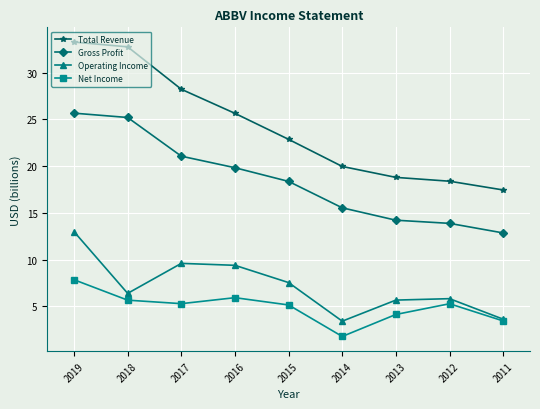

True or false: Gross Profit has more than 1 points higher than both neighbors.

False